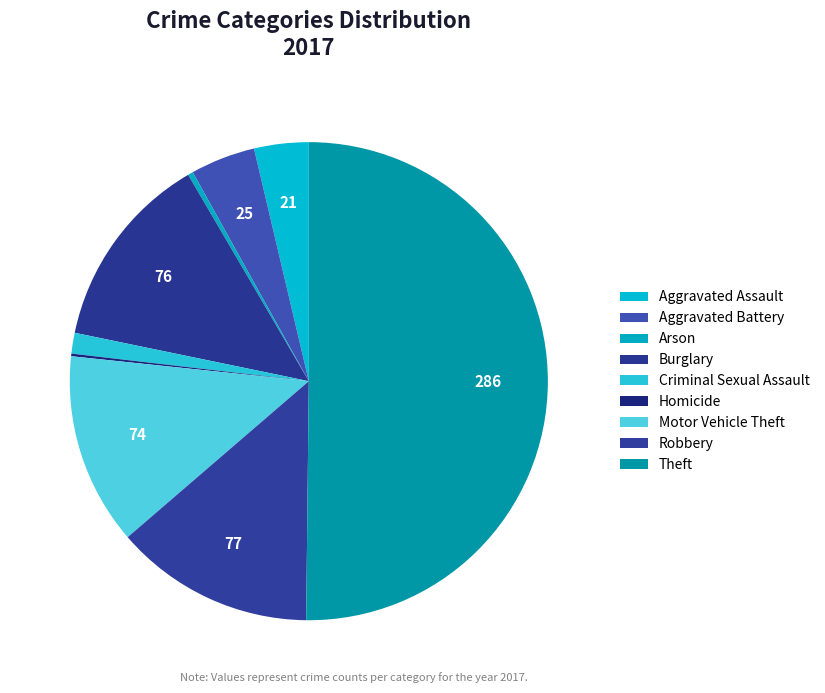

Is the sum of Aggravated Assault and Criminal Sexual Assault greater than half?

No